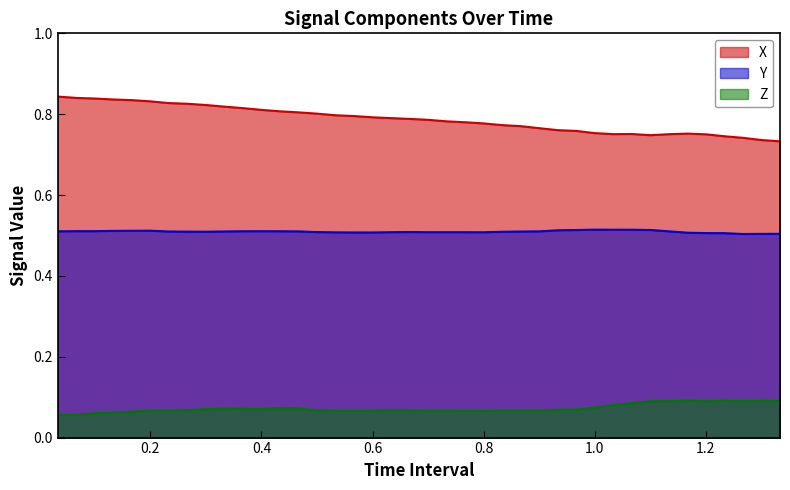

In Y, how many points are lower than both neighbors (excluding endpoints)?

5